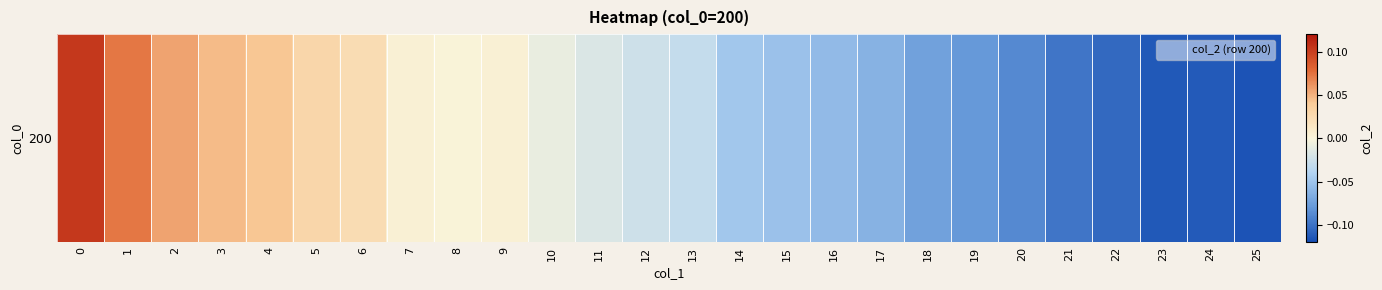

What is the smallest value displayed?

-0.1